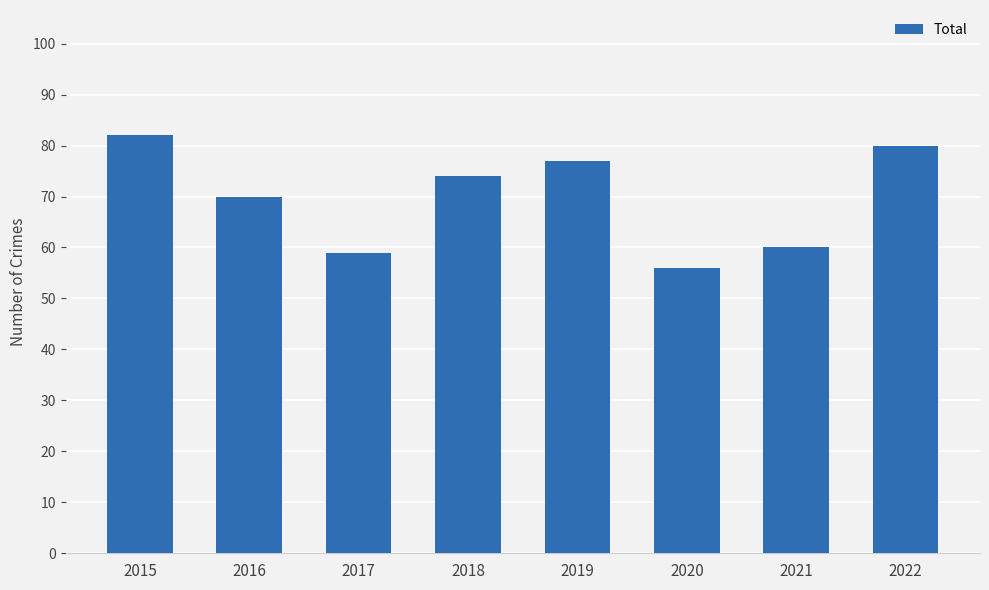

What is the difference between the values at 2020 and 2017?

3